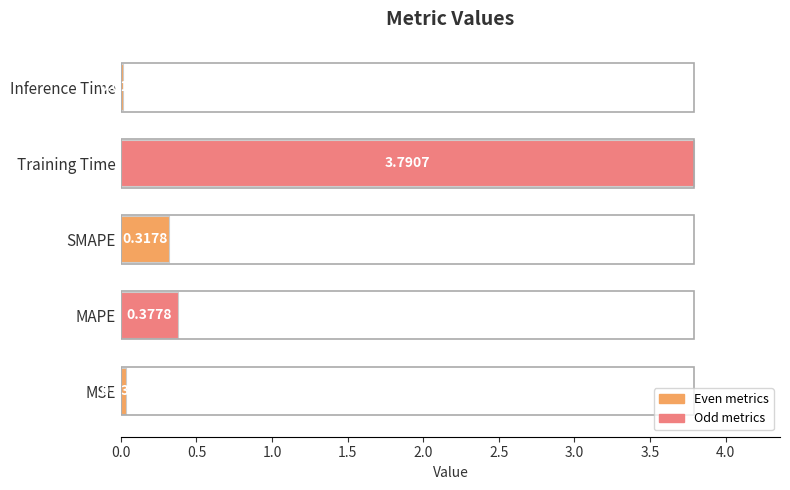

At which label is the value closest to 1?

MAPE